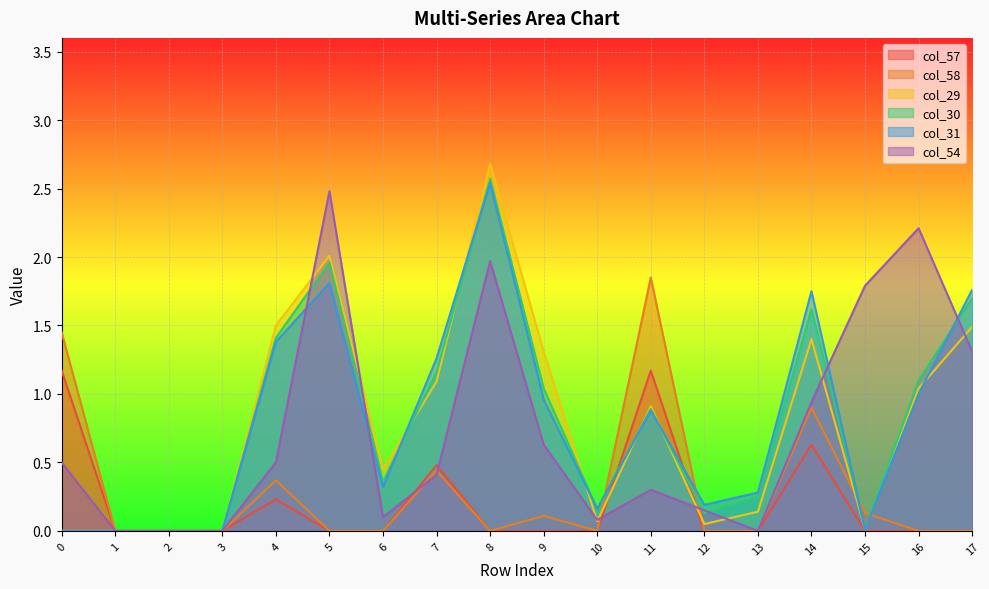

Which series changed the most between 5 and 17?

col_54